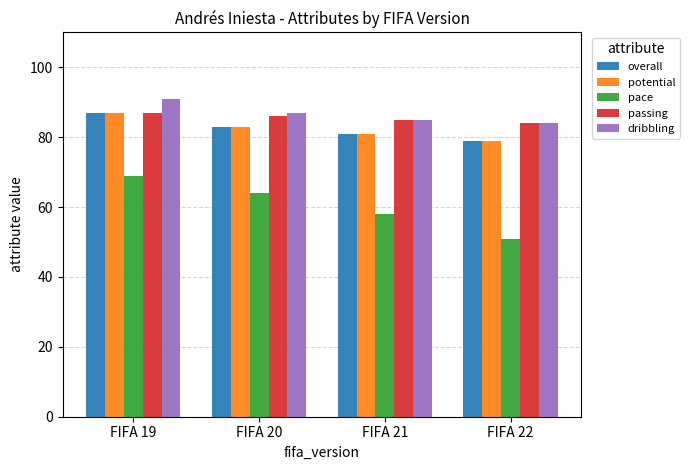

Is it true that dribbling equals 84 at FIFA 22?

True